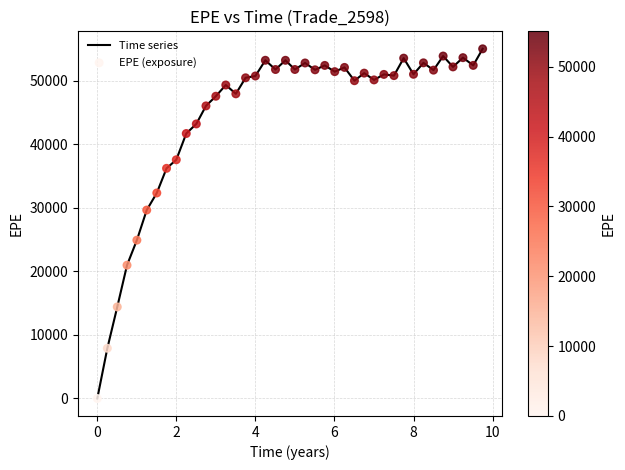

What is the maximum value shown in the chart?

55064.7